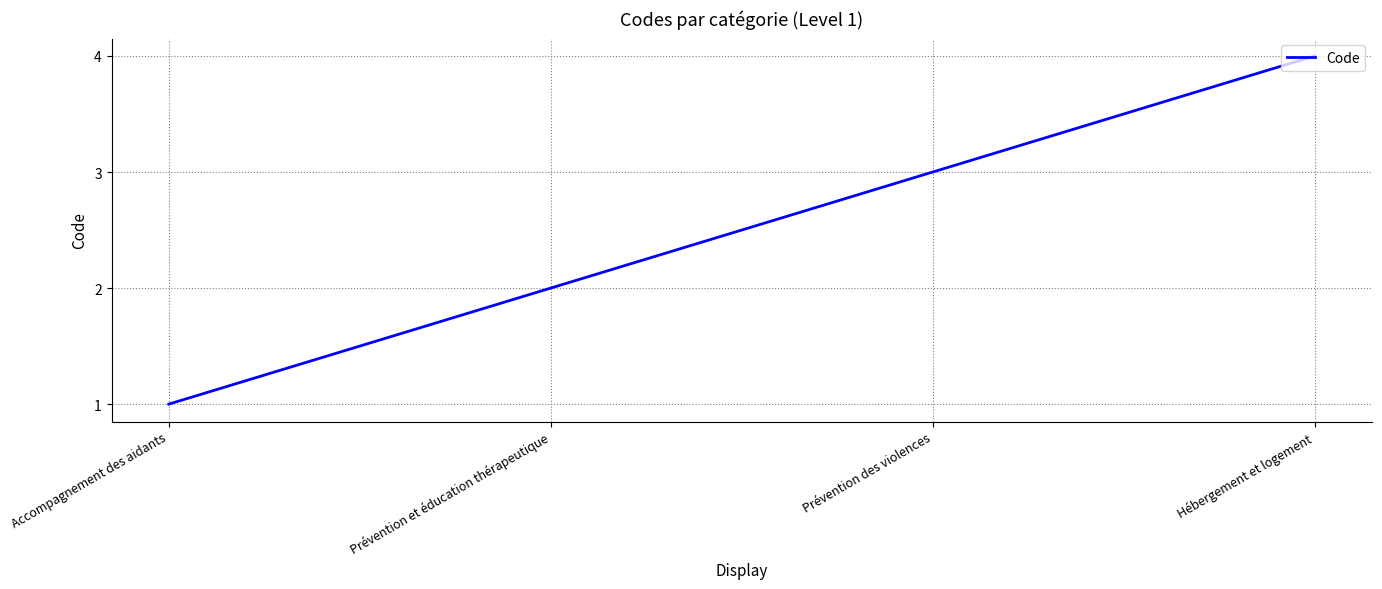

How many categories are shown in the chart?

4